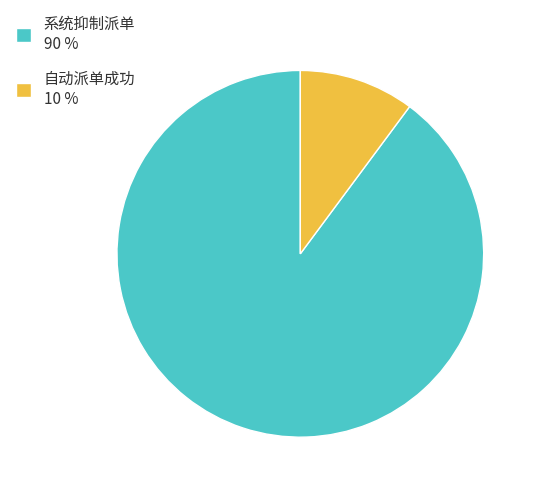

Which slice represents more than half of the pie?

系统抑制派单